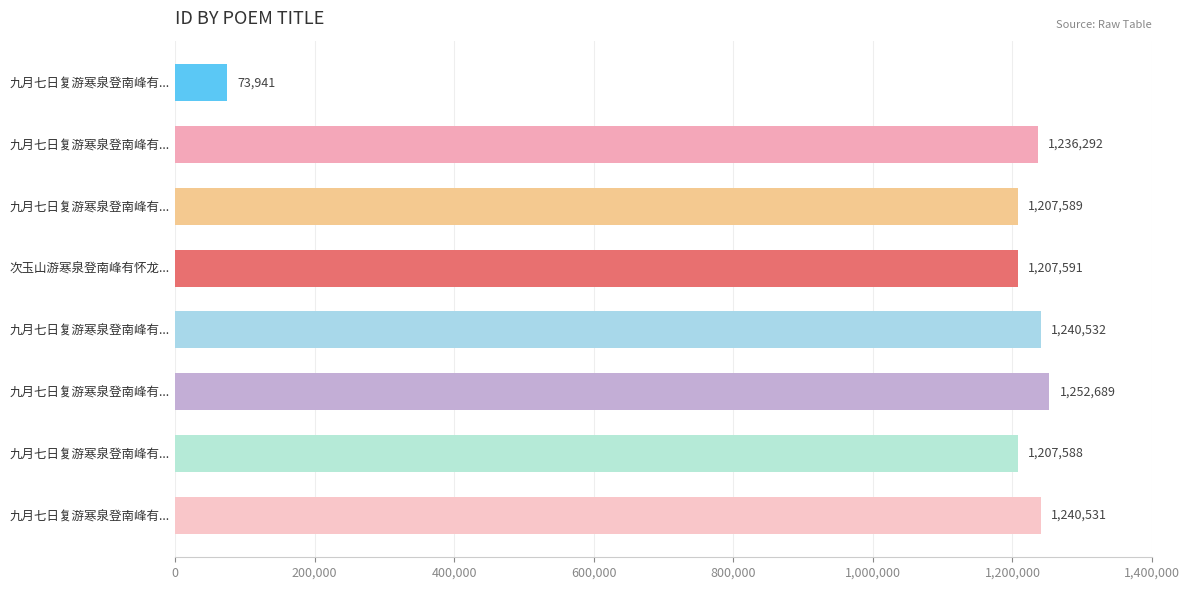

Count the number of data series in this chart.

1